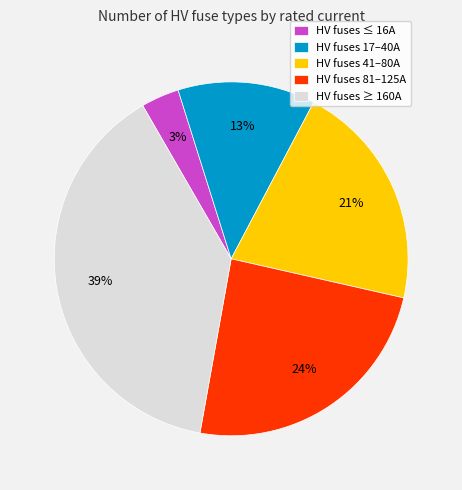

How many slices are in this pie chart?

5